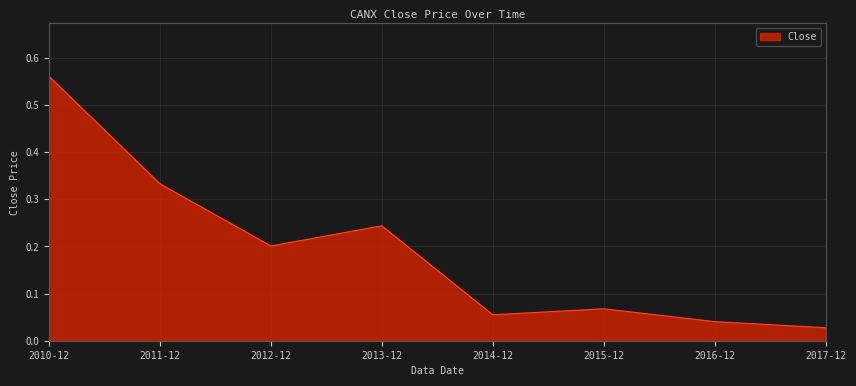

At which category does the data reach its first local peak?

2013-12